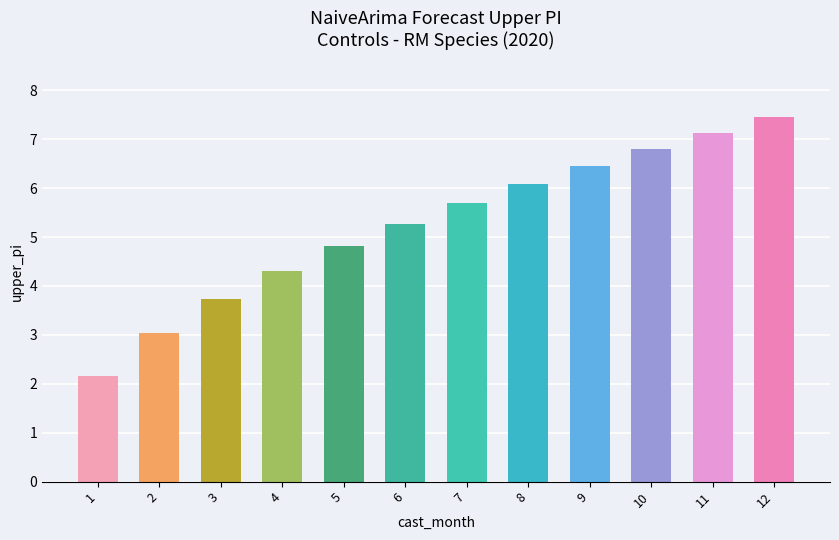

Where does the data first go above 5?

6